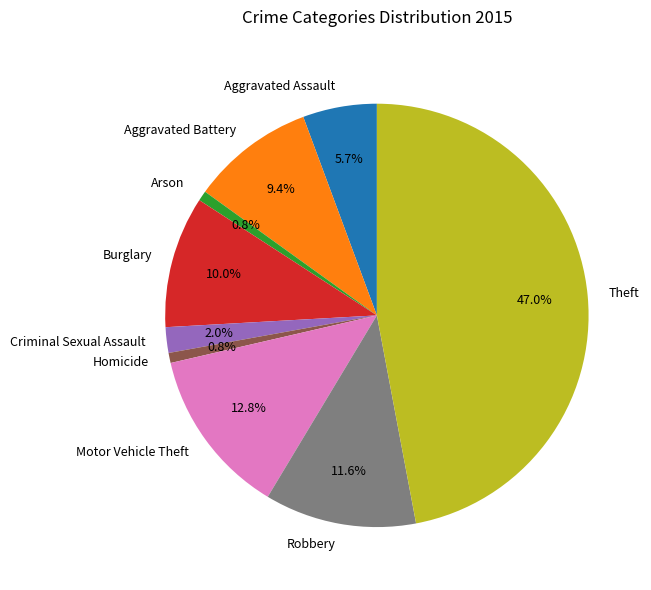

How many slices are in this pie chart?

9